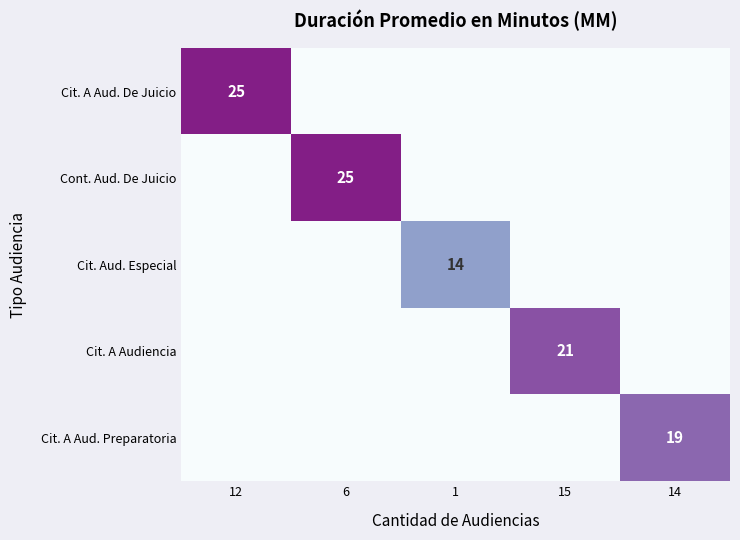

True or false: Cit. A Aud. Preparatoria has a value of 19 at 14.

True